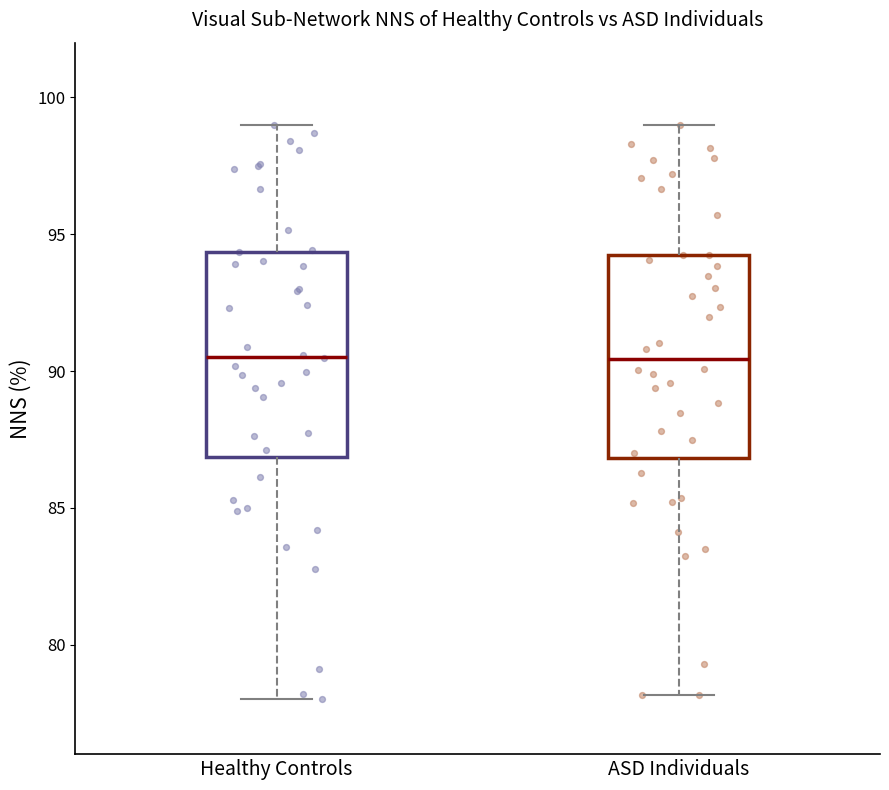

Where does the lower whisker of the box for ASD Individuals end on the y-axis? The values are not printed on the chart, so give them approximately, as read against the axis.

78.0